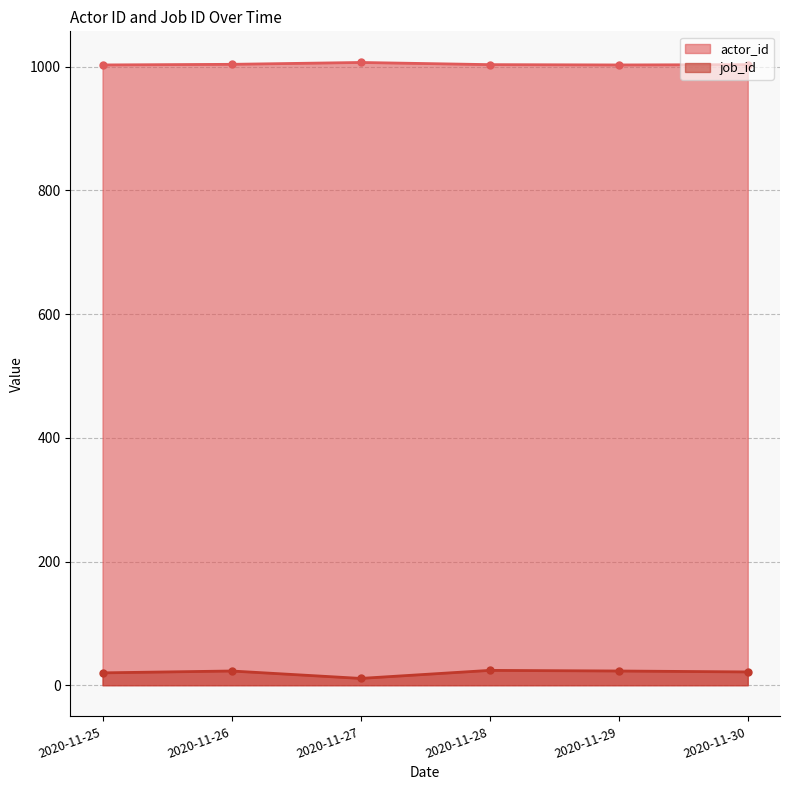

True or false: job_id has more than 1 points higher than both neighbors.

True